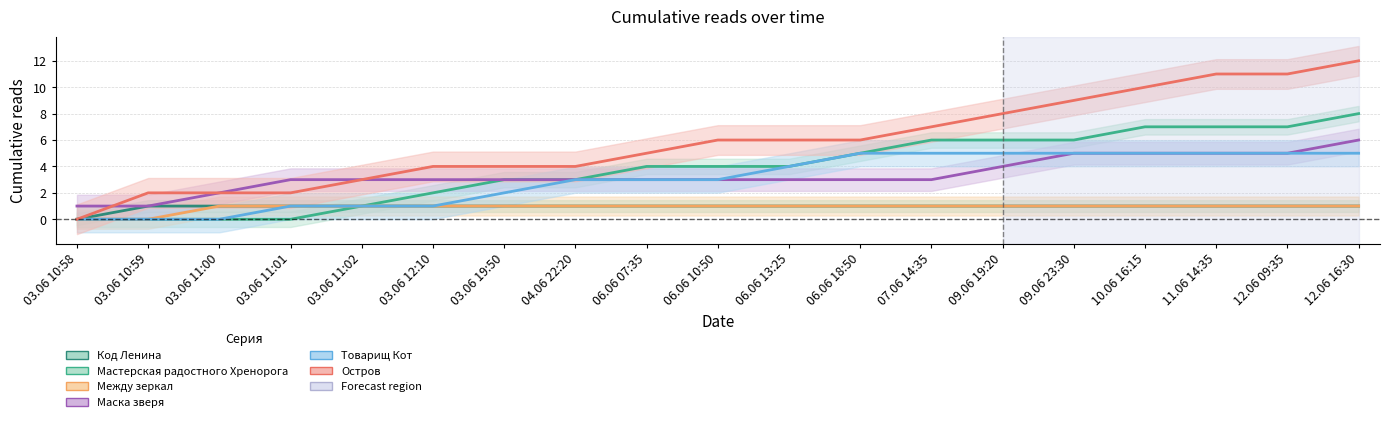

Is this an area chart (filled region under the line)?

No